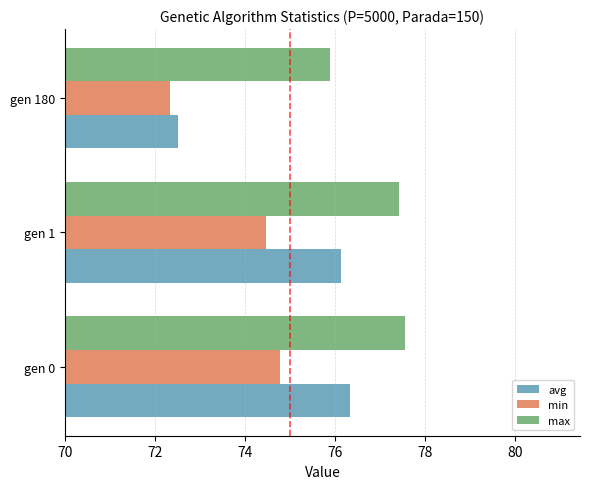

The max series shows 131.6 at gen 0. True or false?

False